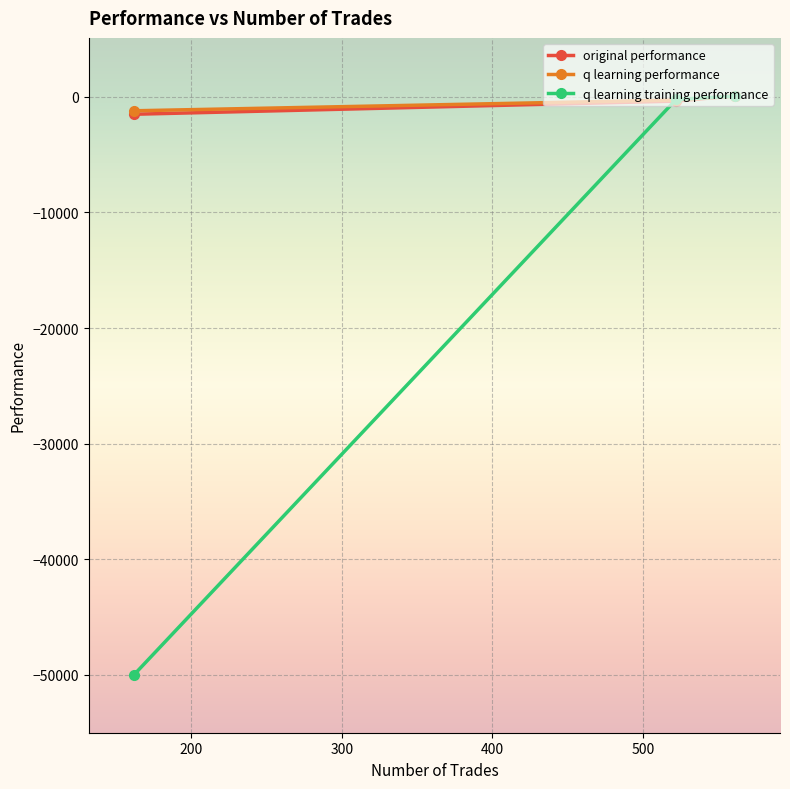

What is the minimum value shown in the chart?

-50000.0